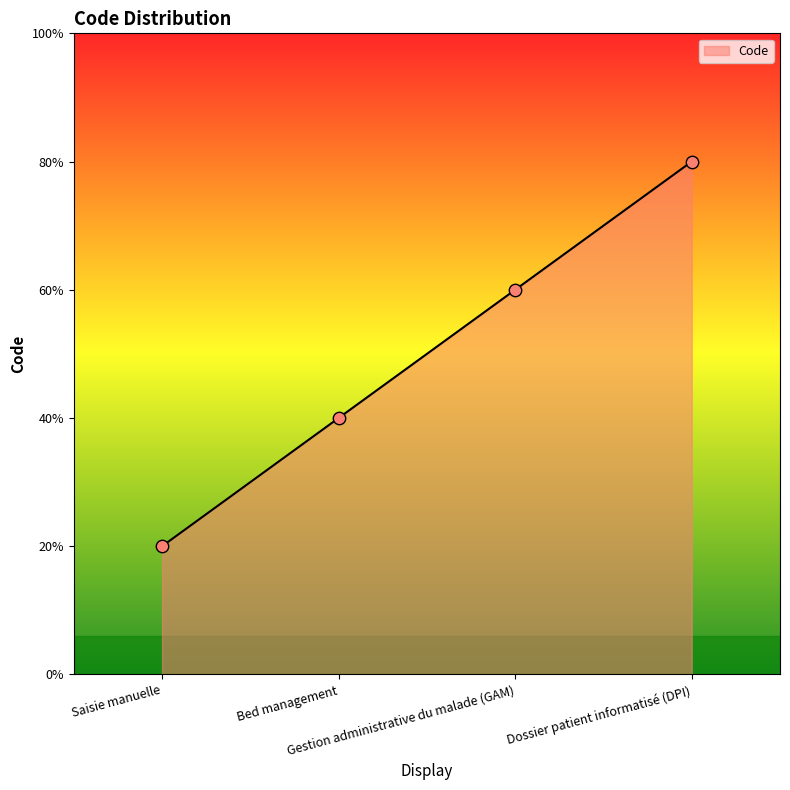

Between Saisie manuelle and Bed management, which is larger?

Bed management